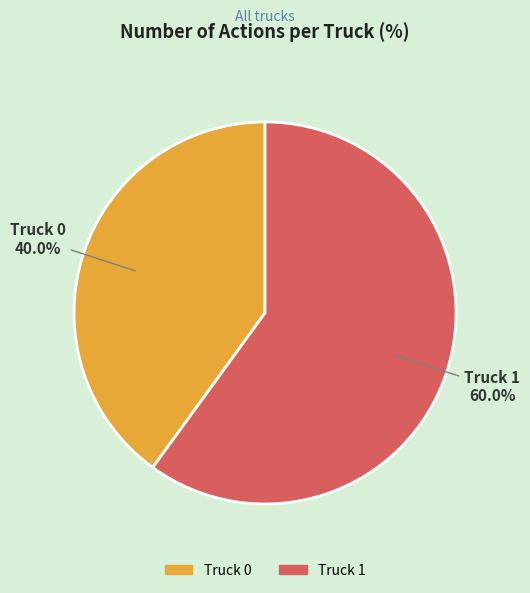

What is the majority slice?

Truck 1